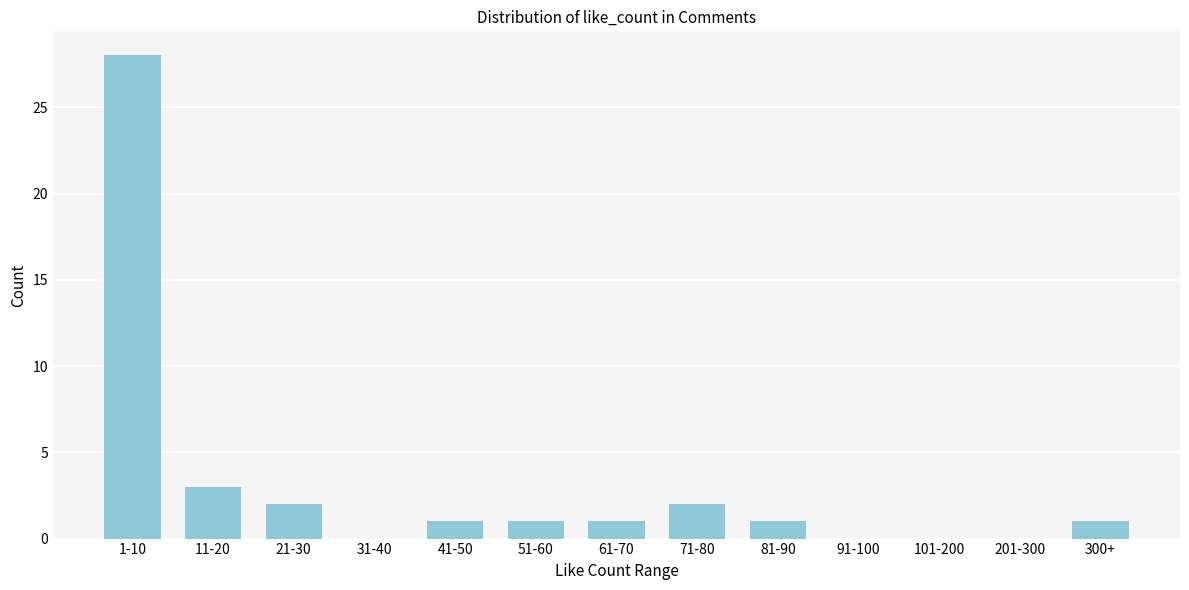

Reading left to right, transcribe all the data shown in this chart.

1-10=28	11-20=3	21-30=2	31-40=0	41-50=1	51-60=1	61-70=1	71-80=2	81-90=1	91-100=0	101-200=0	201-300=0	300+=1